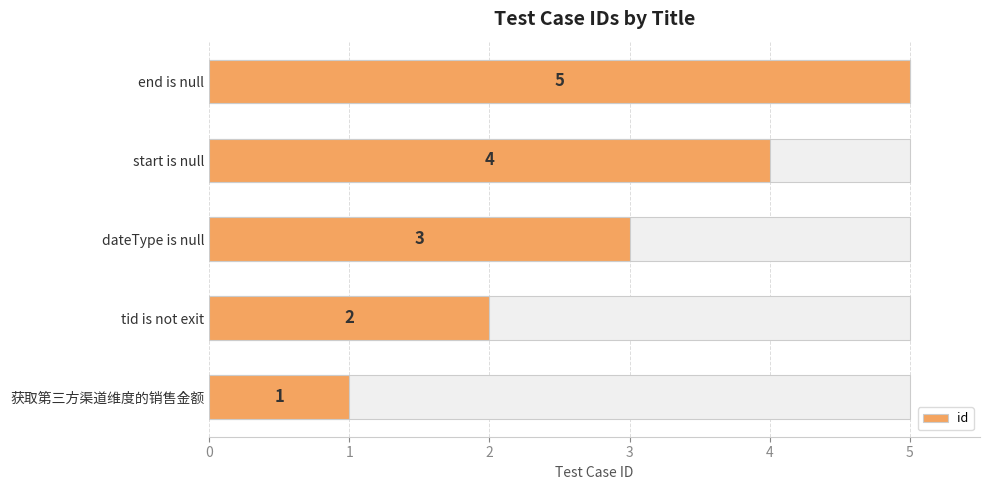

True or false: the data shows 3 at dateType is null.

True